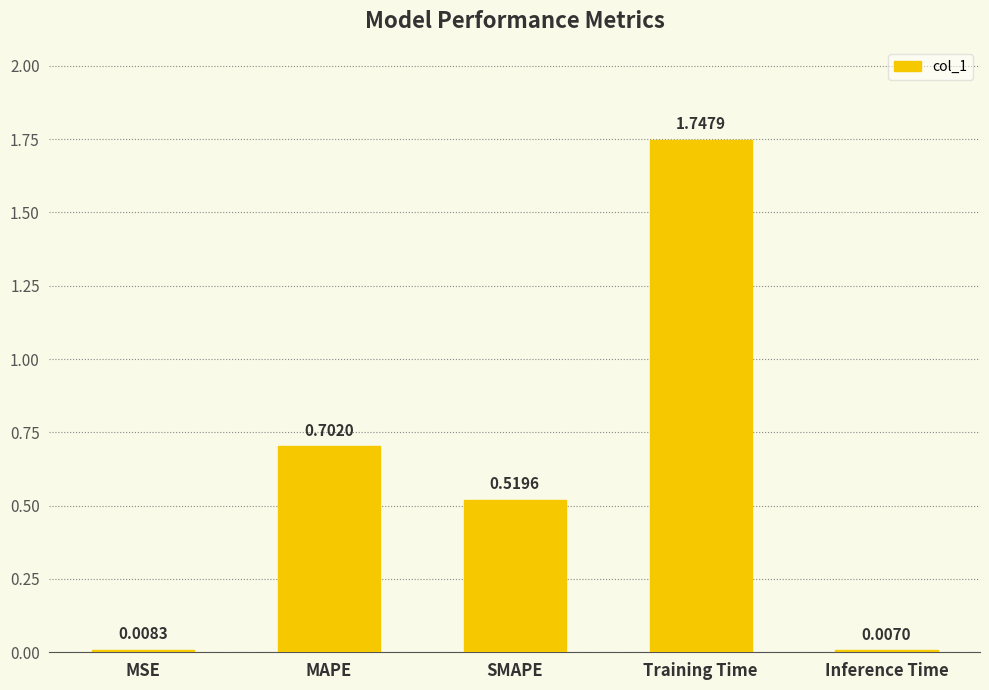

Where is the data nearest to the value 0?

Inference Time